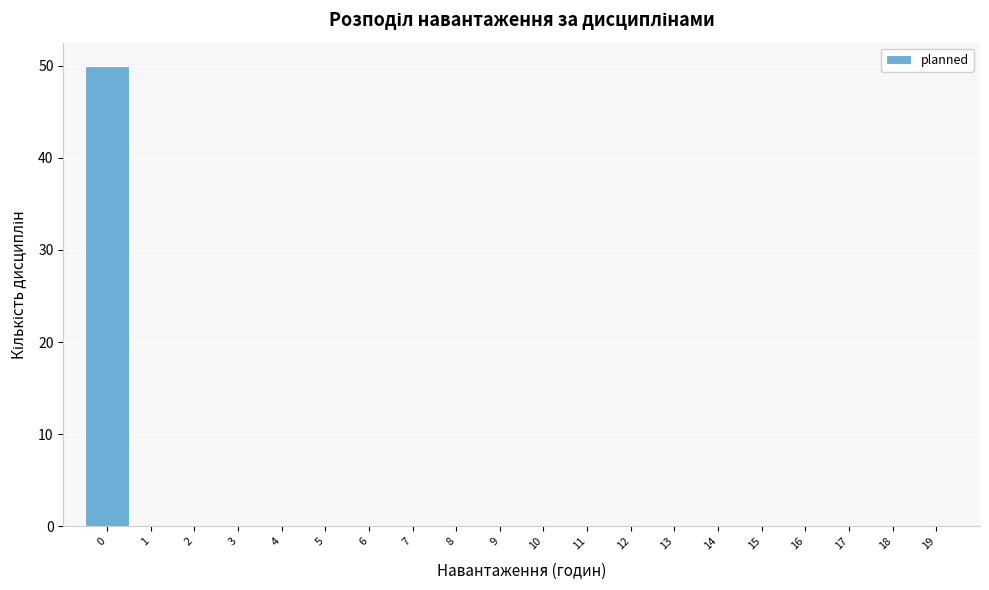

Reading right to left, extract all data points from this chart.

19=0	18=0	17=0	16=0	15=0	14=0	13=0	12=0	11=0	10=0	9=0	8=0	7=0	6=0	5=0	4=0	3=0	2=0	1=0	0=50